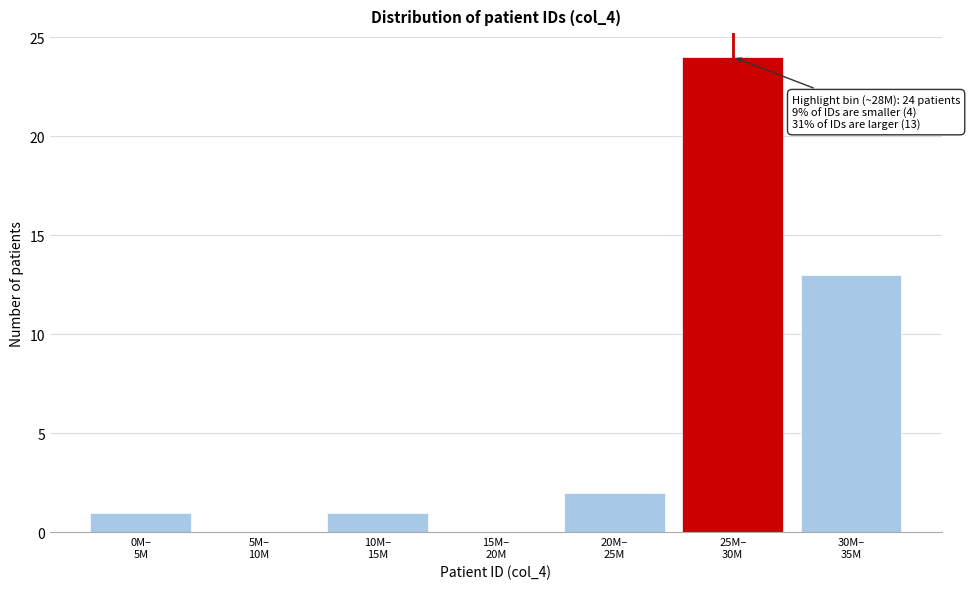

What is the sum of all values?

41